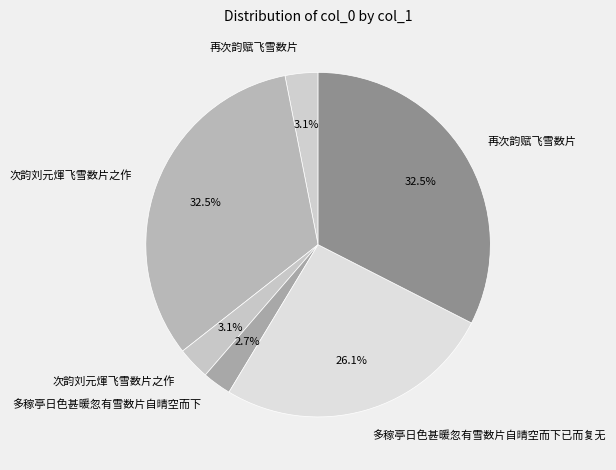

How many slices are in this pie chart?

6